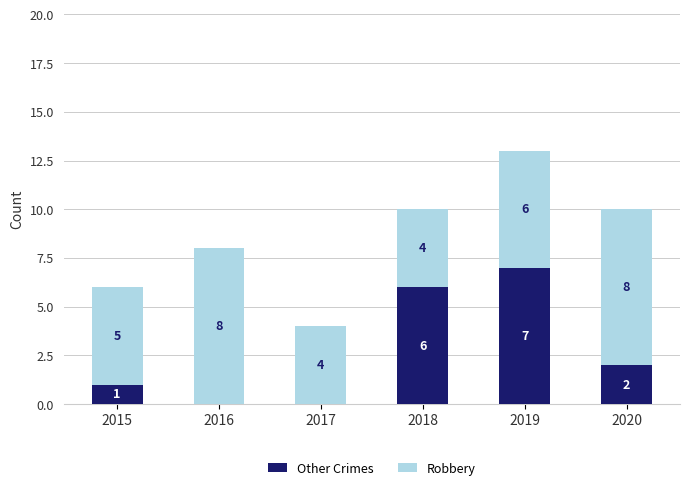

Is it true that Other Crimes equals 10 at 2019?

False